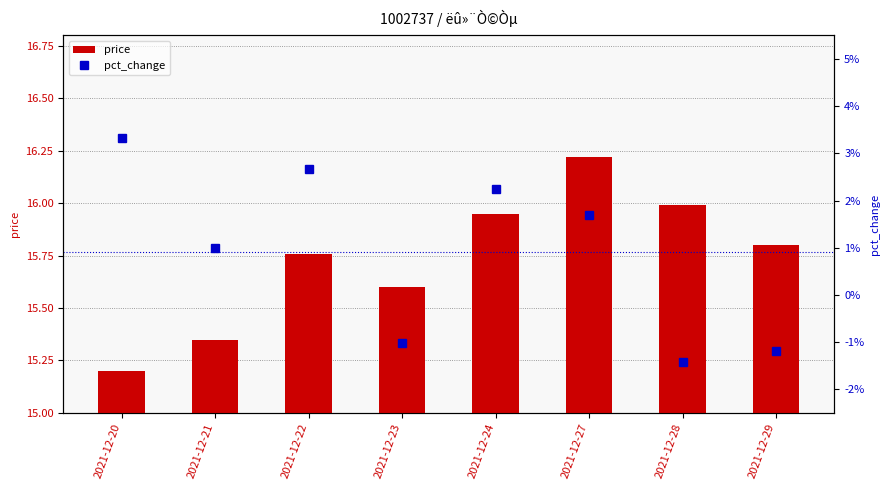

At 2021-12-21, list the series in order from smallest to largest.

pct_change, price